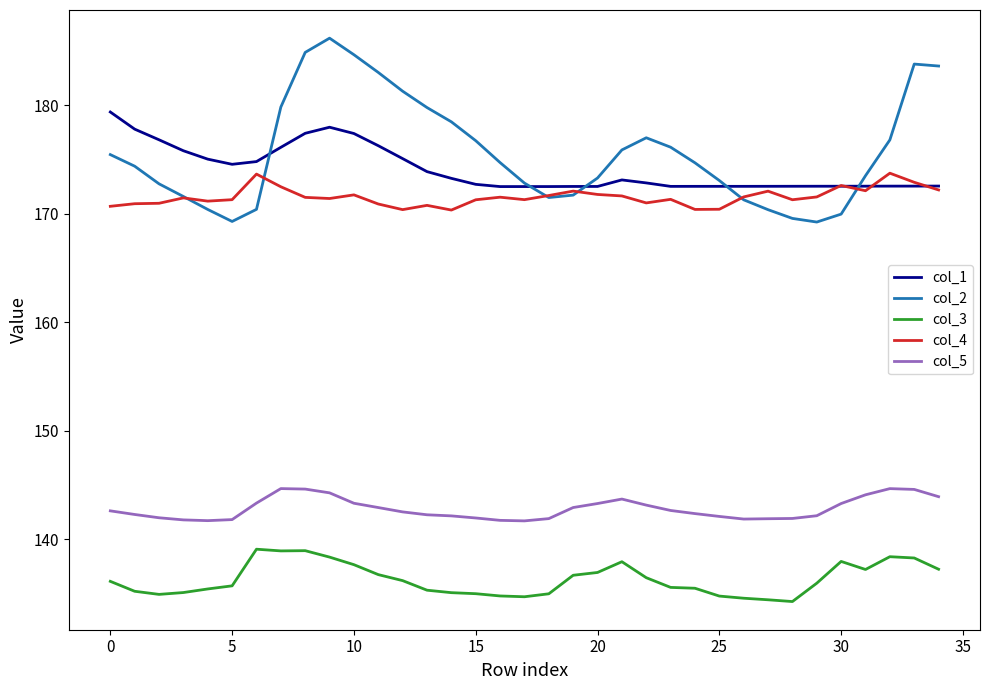

Which series has the largest range (max minus min)?

col_2